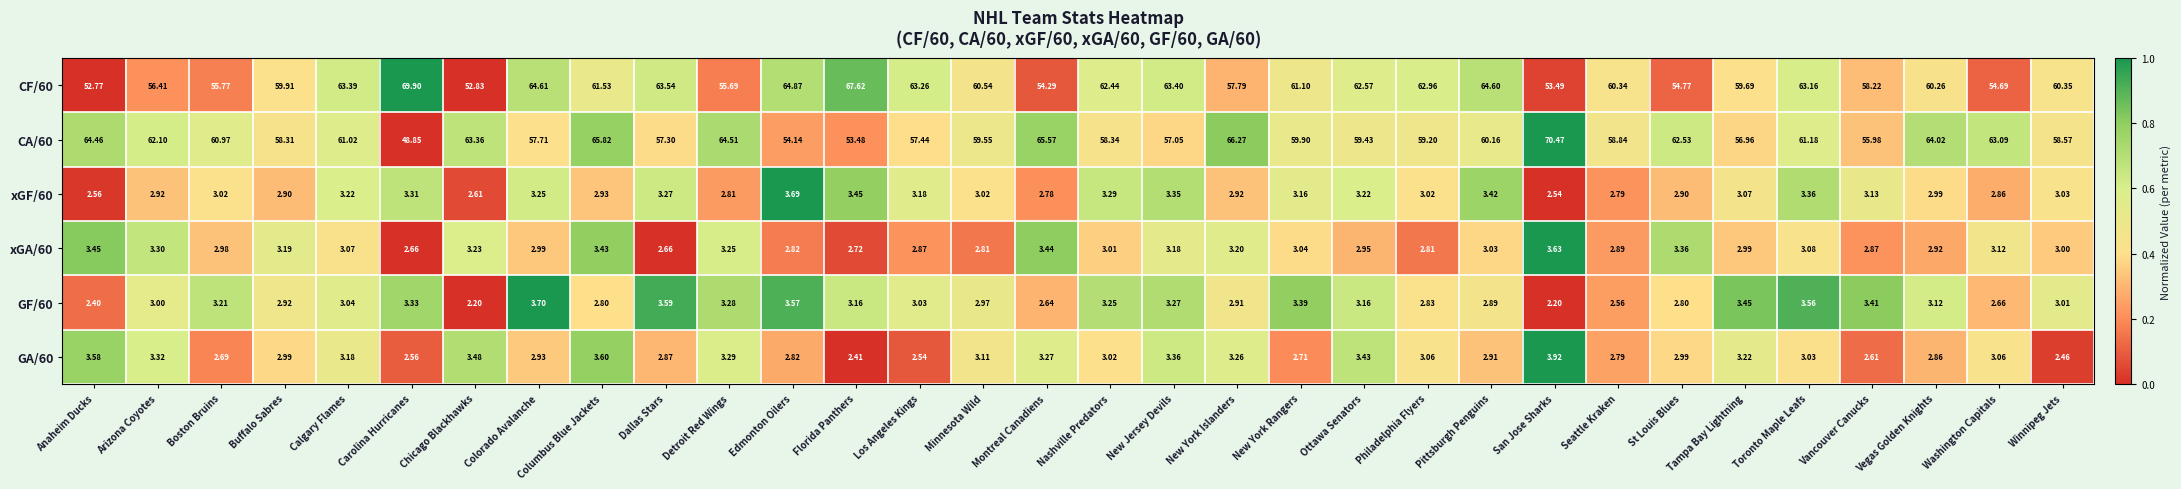

At which category is the sum across all series the highest?

Columbus Blue Jackets